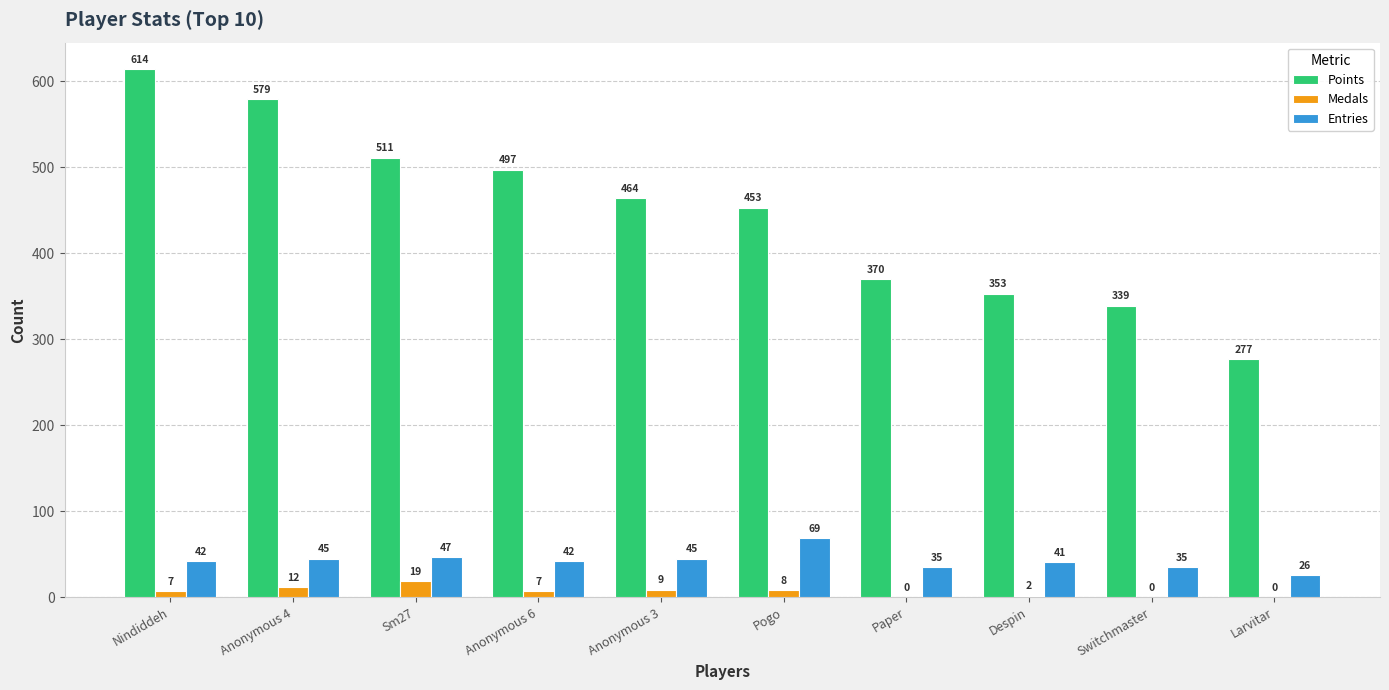

Is the value of Entries at Sm27 greater than the value of Medals at Paper?

Yes